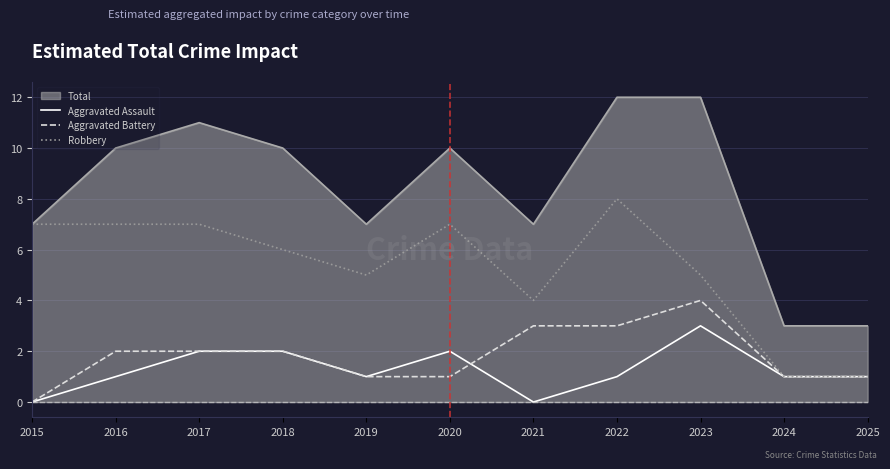

Is it true that Robbery equals 7 at 2017?

True